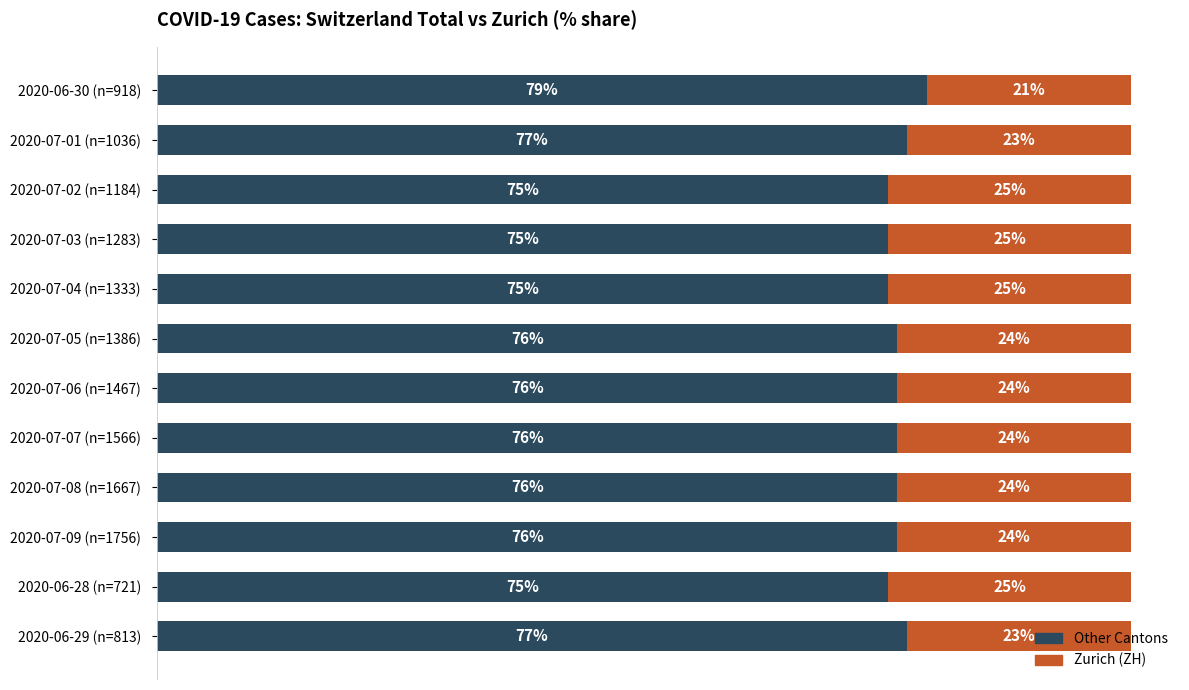

At which label does Other Cantons reach its peak?

2020-06-30 (n=918)